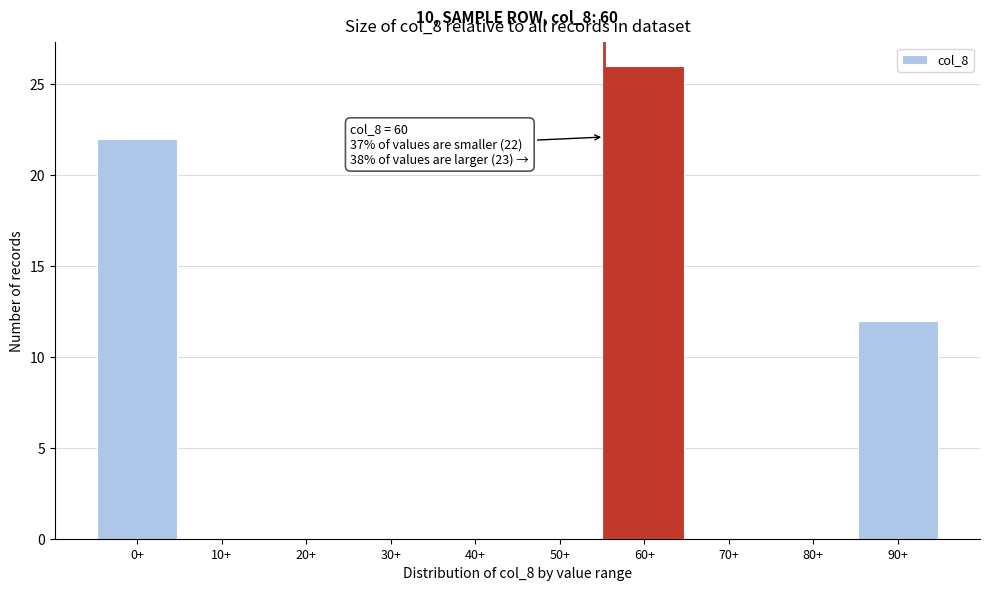

Reading left to right, list all the values displayed in this chart.

0+=22	10+=0	20+=0	30+=0	40+=0	50+=0	60+=26	70+=0	80+=0	90+=12